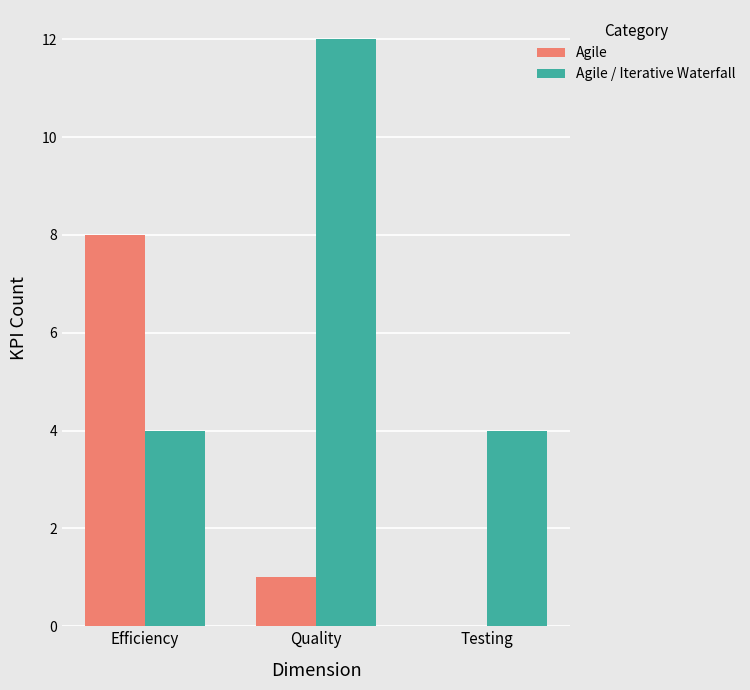

Reading left to right, list all the values displayed in this chart.

Agile: 8	1	0
Agile / Iterative Waterfall: 4	12	4